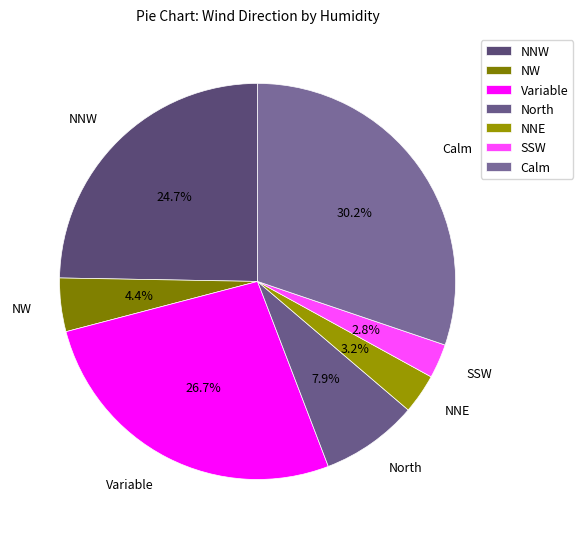

To the nearest percent, what percentage of the pie is NW?

4%